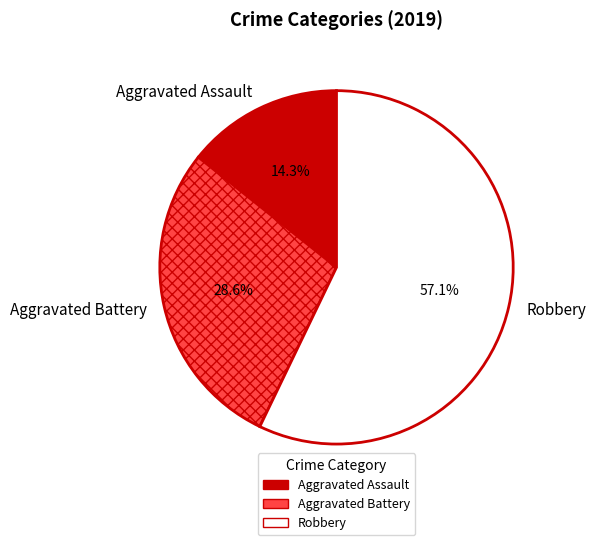

How many segments does this pie chart have?

3